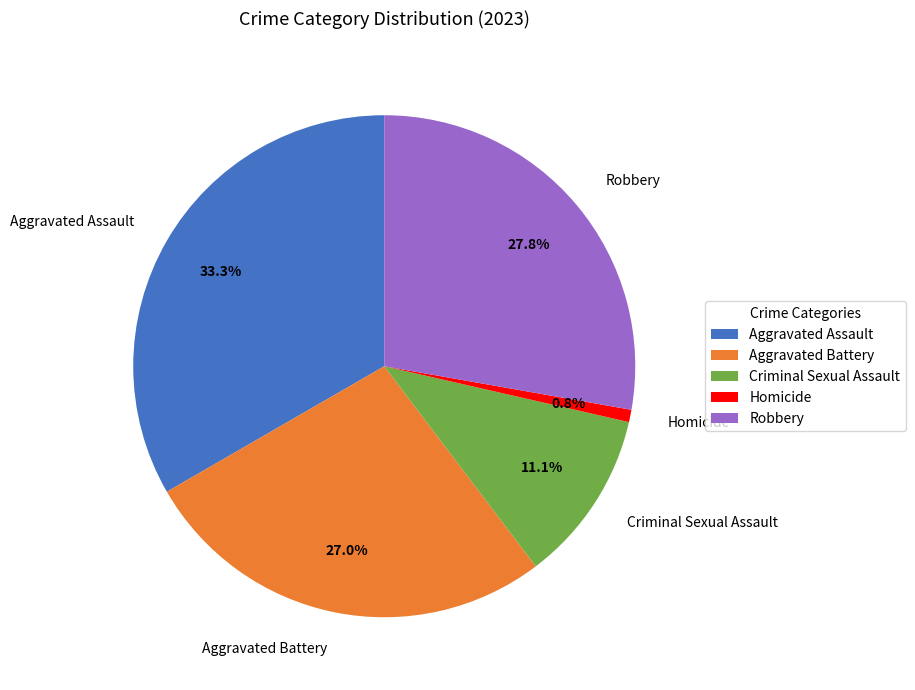

How many slices are in this pie chart?

5